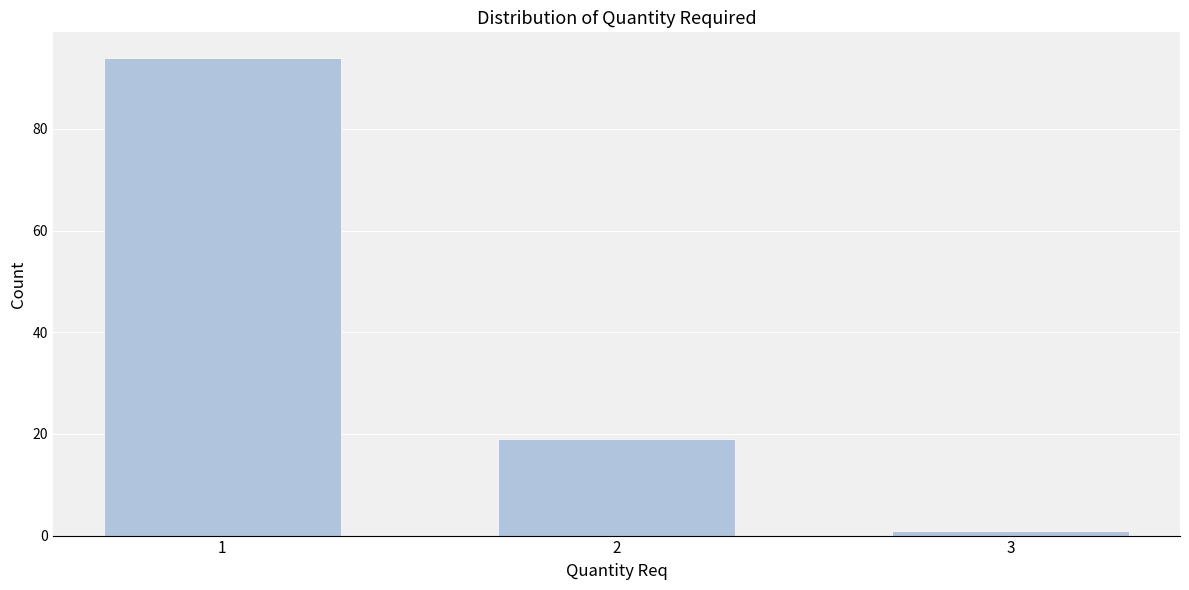

Reading left to right, what are all the values shown in this chart?

94	19	1